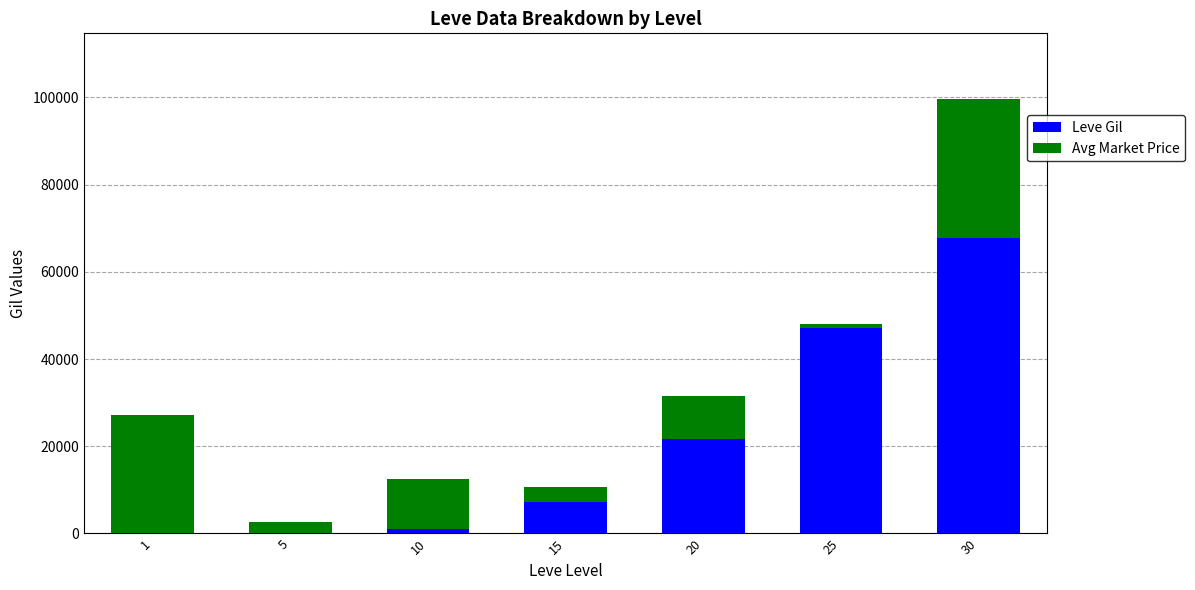

The value of Leve Gil at 20 is 21600. True or false?

True